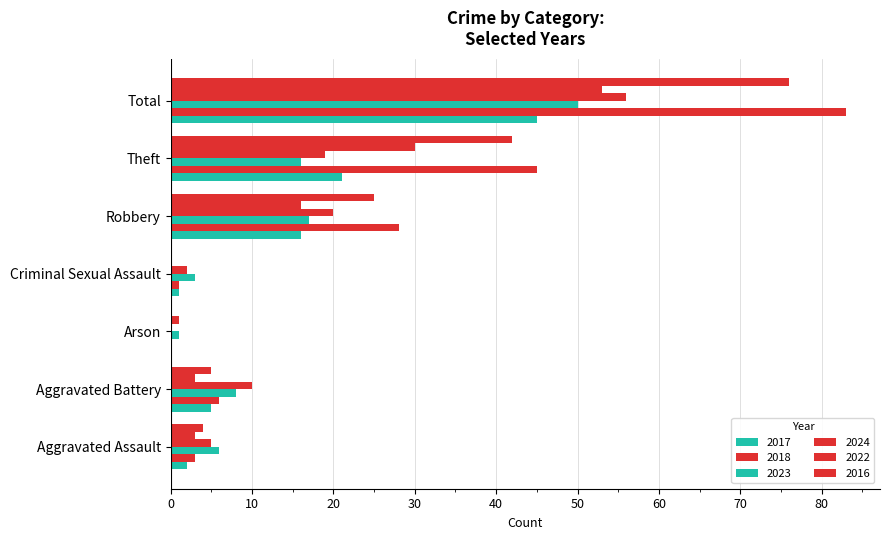

The value of 2018 at Criminal Sexual Assault is 1. True or false?

False